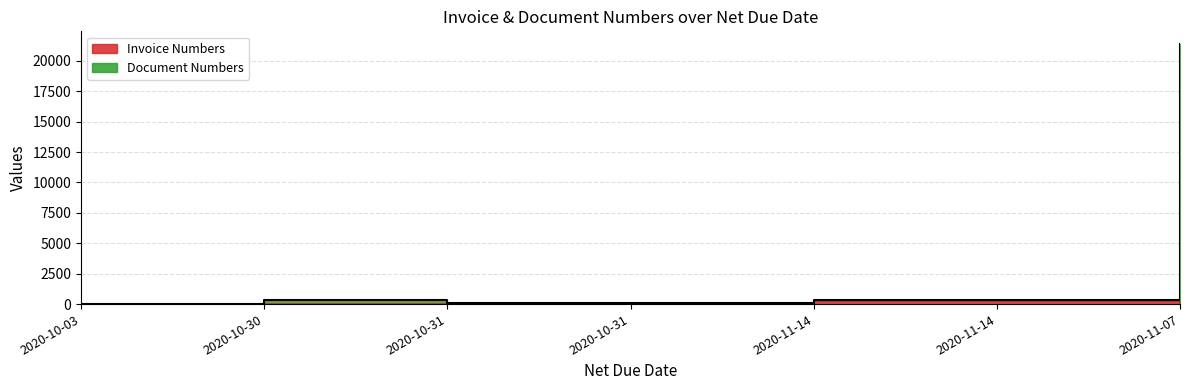

True or false: Invoice Numbers and Document Numbers intersect in this chart.

False